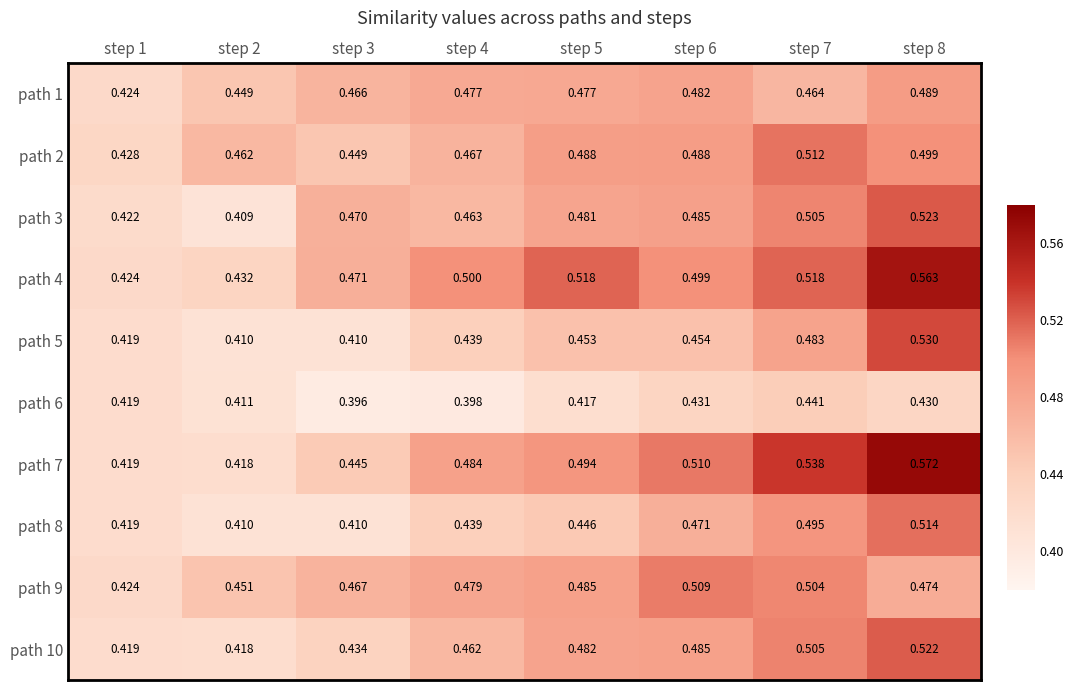

Is the value of path 10 at step 7 greater than the value of path 8 at step 8?

No